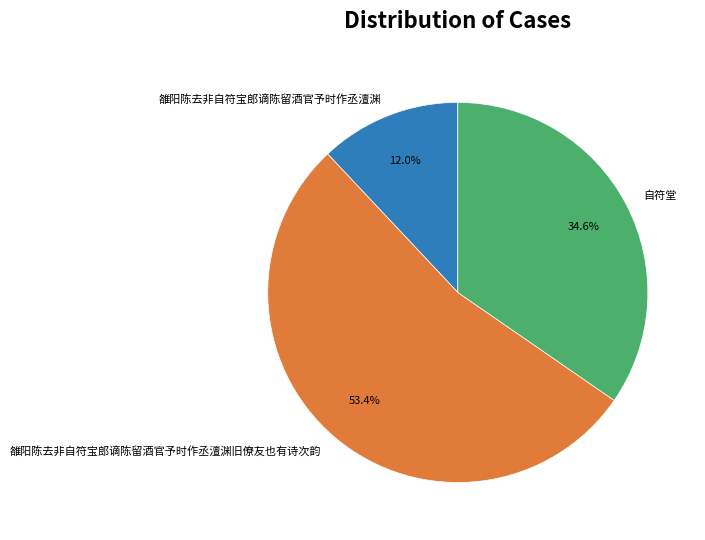

Rank the categories by value from lowest to highest.

雒阳陈去非自符宝郎谪陈留酒官予时作丞澶渊, 自符堂, 雒阳陈去非自符宝郎谪陈留酒官予时作丞澶渊旧僚友也有诗次韵